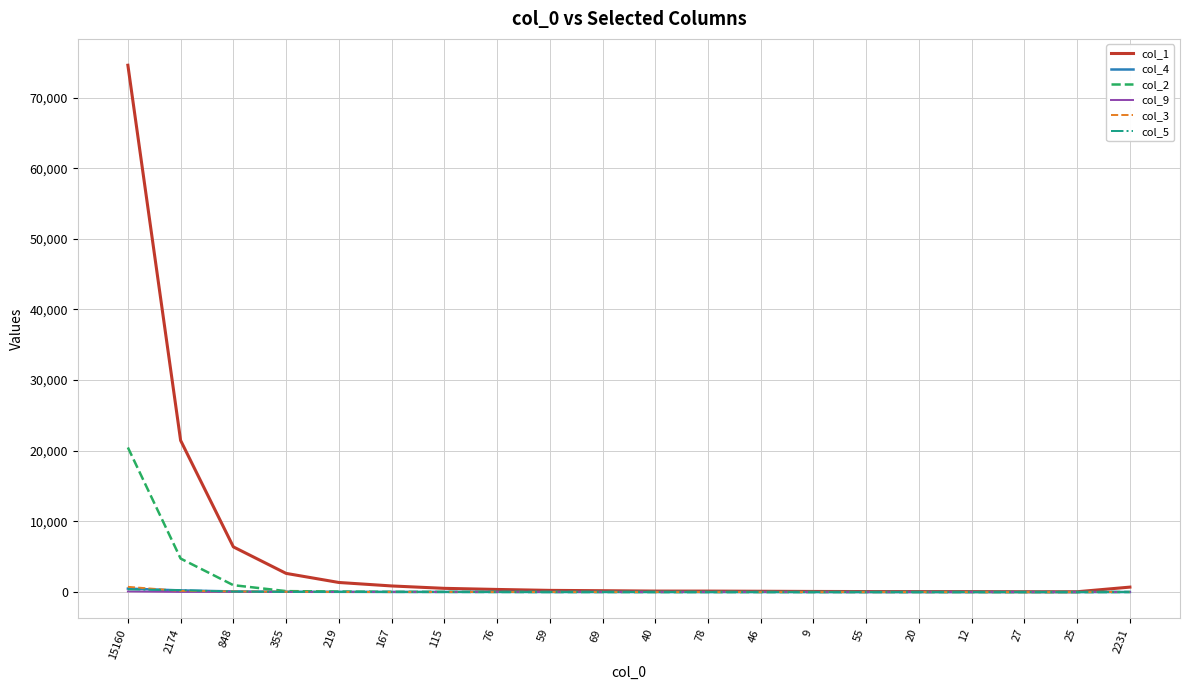

Is it true that col_5 equals 0 at 55?

True